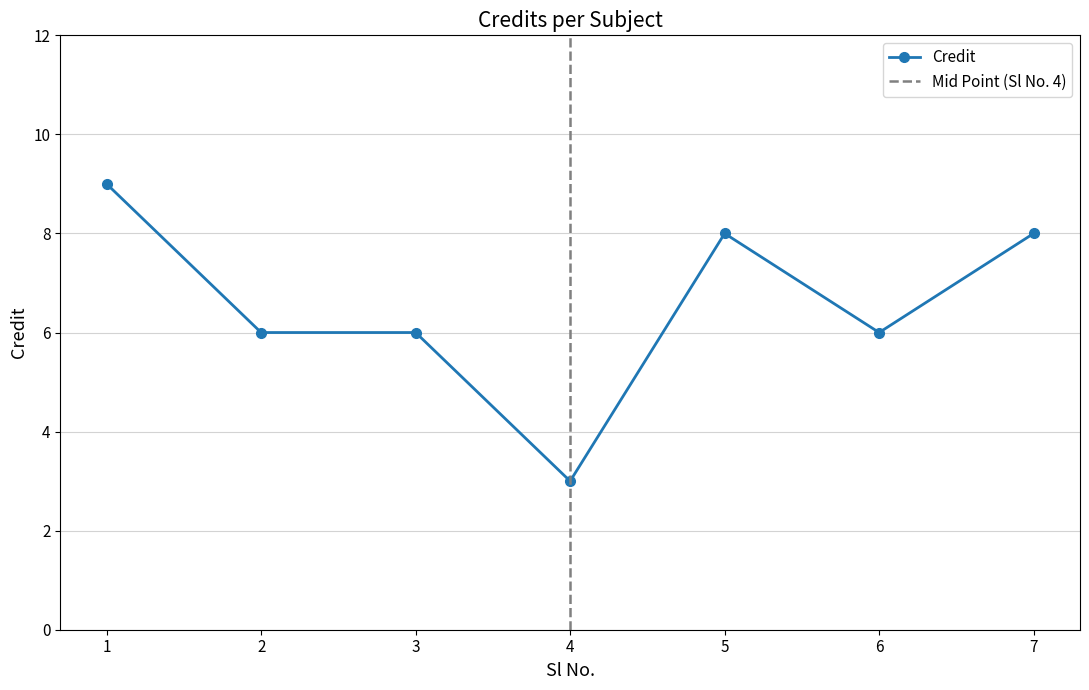

Read the value at 7.

8